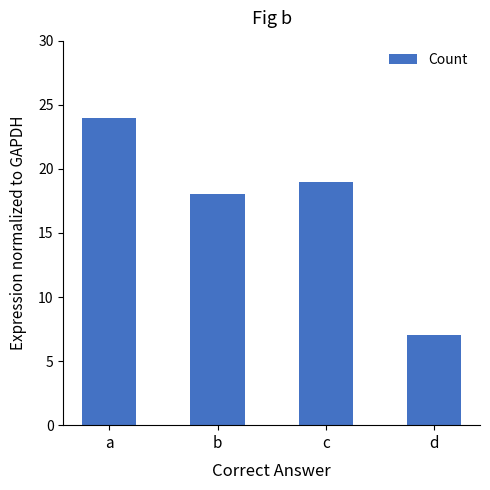

Are the bars grouped side by side (vs. stacked)?

No